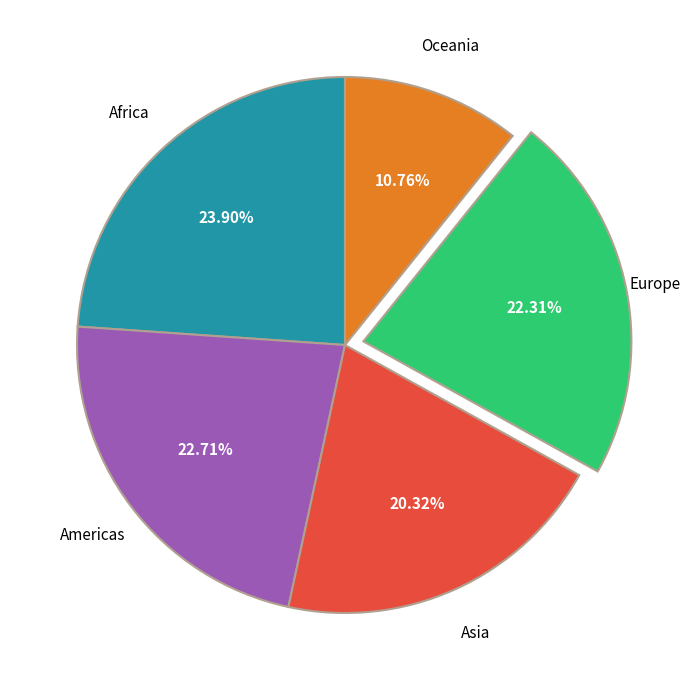

Is there any slice that represents more than half of the pie?

No